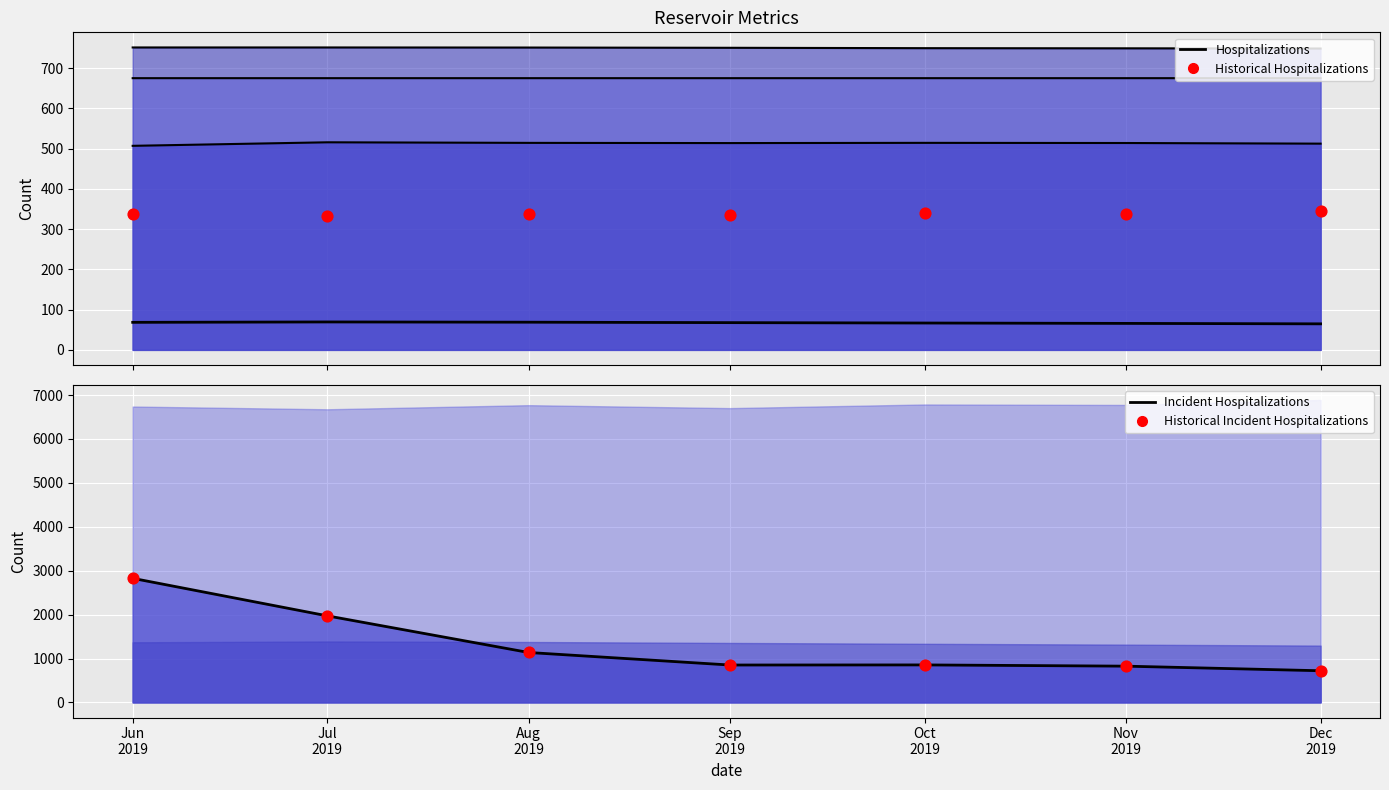

At which category is the sum across all series the highest?

Jun
2019